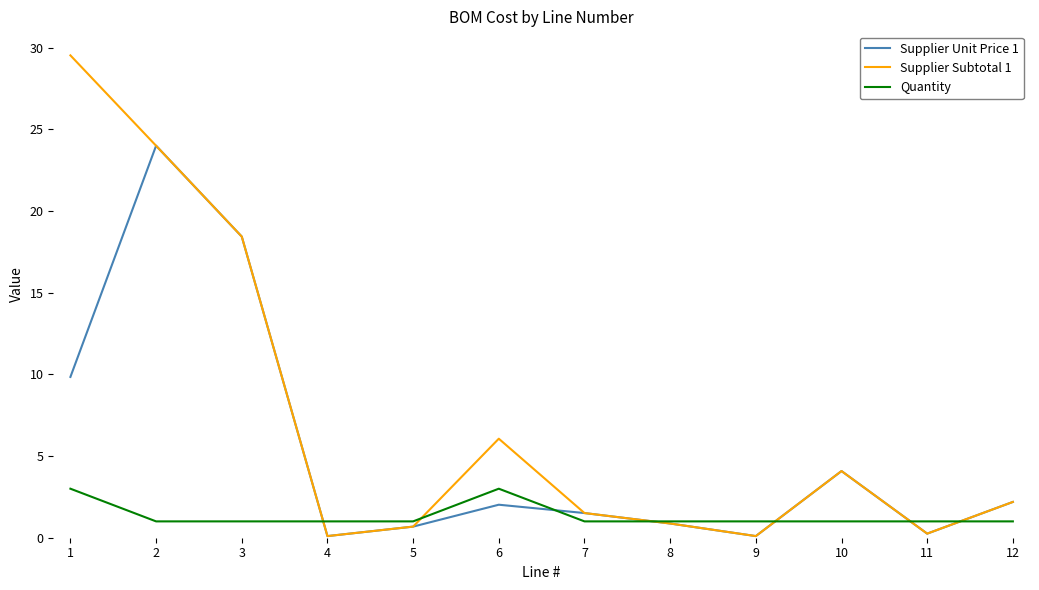

The value of Supplier Unit Price 1 at 1 is 14.1. True or false?

False